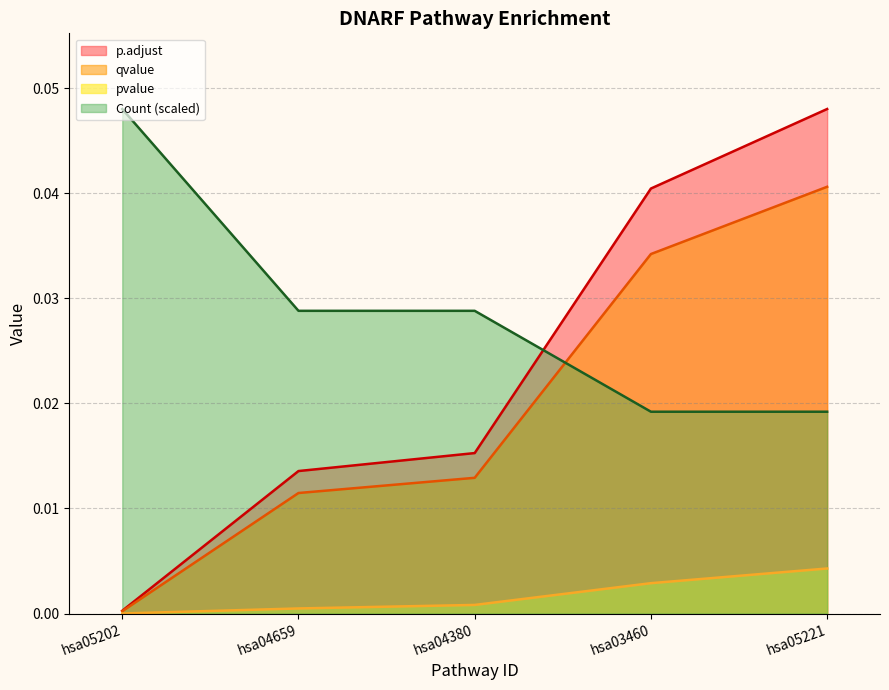

Which label corresponds to the largest value in the chart?

hsa05221